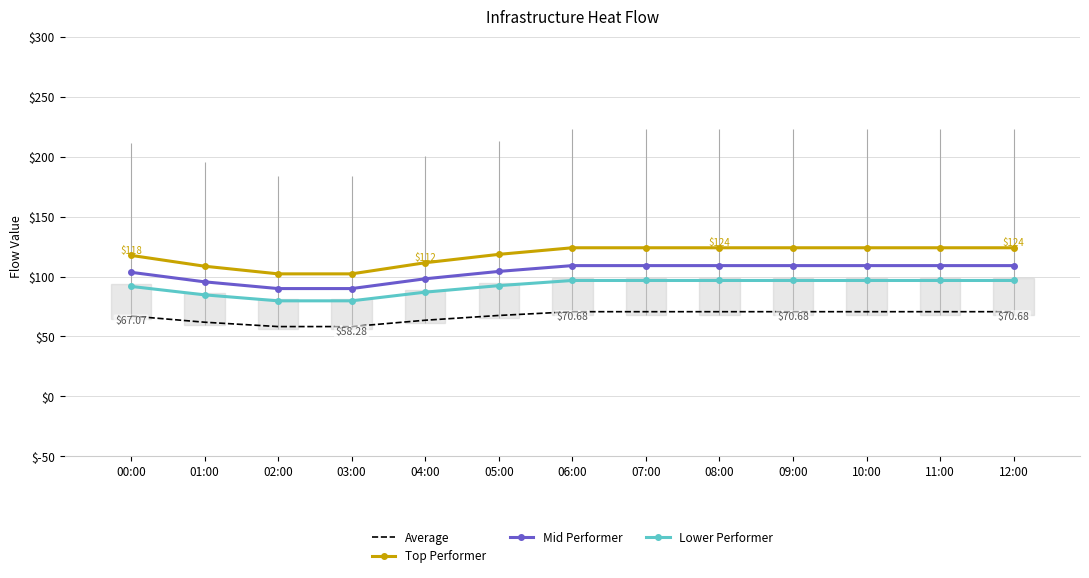

Which series has the largest total across all categories?

Top Performer